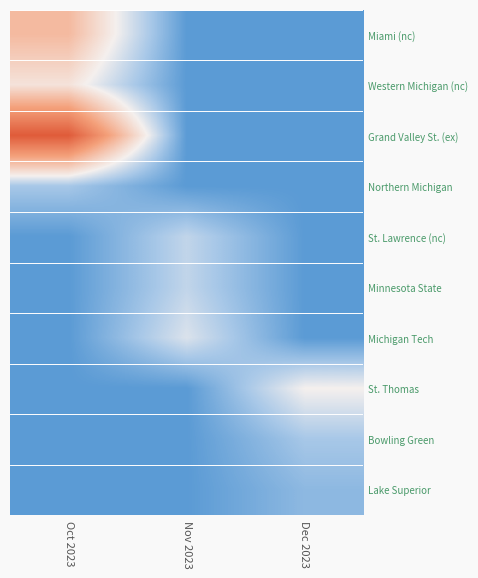

Reading left to right, transcribe all the data shown in this chart.

Miami (nc): Oct 2023=5.0	Nov 2023=0.0	Dec 2023=0.0
Western Michigan (nc): Oct 2023=3.5	Nov 2023=0.0	Dec 2023=0.0
Grand Valley St. (ex): Oct 2023=9.0	Nov 2023=0.0	Dec 2023=0.0
Northern Michigan: Oct 2023=1.5	Nov 2023=0.0	Dec 2023=0.0
St. Lawrence (nc): Oct 2023=0.0	Nov 2023=2.0	Dec 2023=0.0
Minnesota State: Oct 2023=0.0	Nov 2023=2.0	Dec 2023=0.0
Michigan Tech: Oct 2023=0.0	Nov 2023=2.5	Dec 2023=0.0
St. Thomas: Oct 2023=0.0	Nov 2023=0.0	Dec 2023=3.0
Bowling Green: Oct 2023=0.0	Nov 2023=0.0	Dec 2023=1.5
Lake Superior: Oct 2023=0.0	Nov 2023=0.0	Dec 2023=1.0